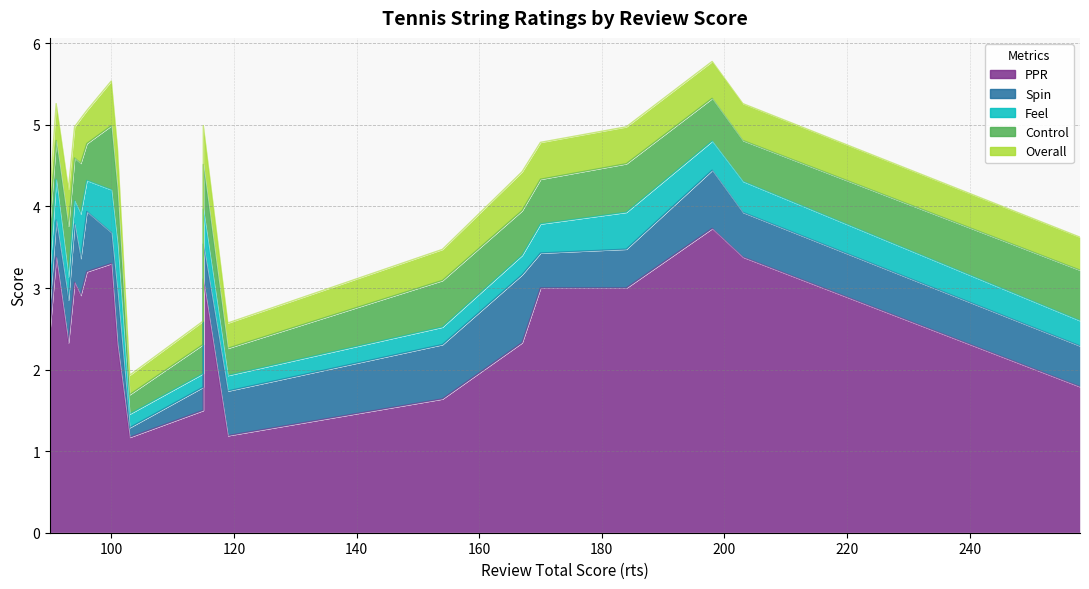

What is the value of the Feel point at the 9th from the left?

0.4